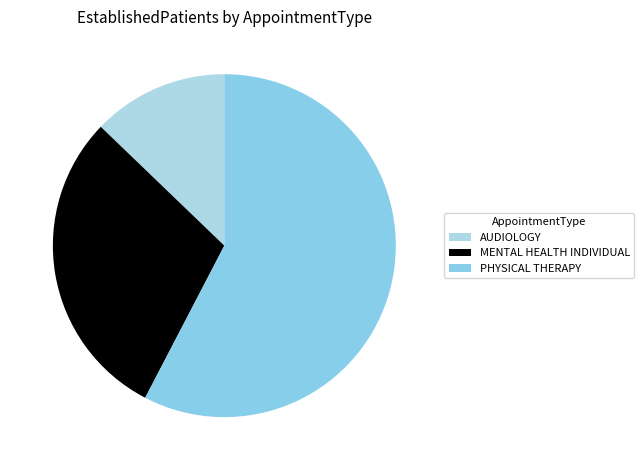

Does any single category account for the majority?

Yes